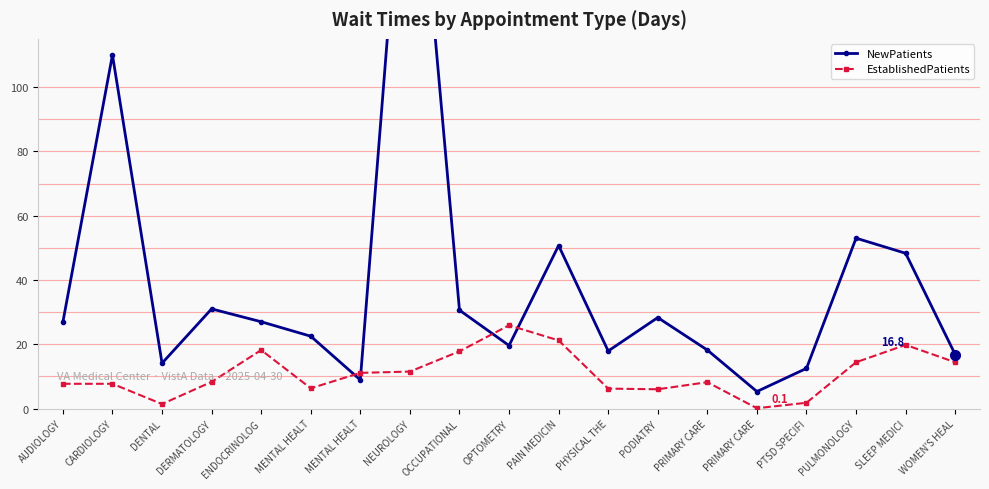

Rank the categories by NewPatients value from lowest to highest.

PRIMARY CARE, MENTAL HEALT, PTSD SPECIFI, DENTAL, WOMEN'S HEAL, PHYSICAL THE, PRIMARY CARE, OPTOMETRY, MENTAL HEALT, AUDIOLOGY, ENDOCRINOLOG, PODIATRY, OCCUPATIONAL, DERMATOLOGY, SLEEP MEDICI, PAIN MEDICIN, PULMONOLOGY, CARDIOLOGY, NEUROLOGY